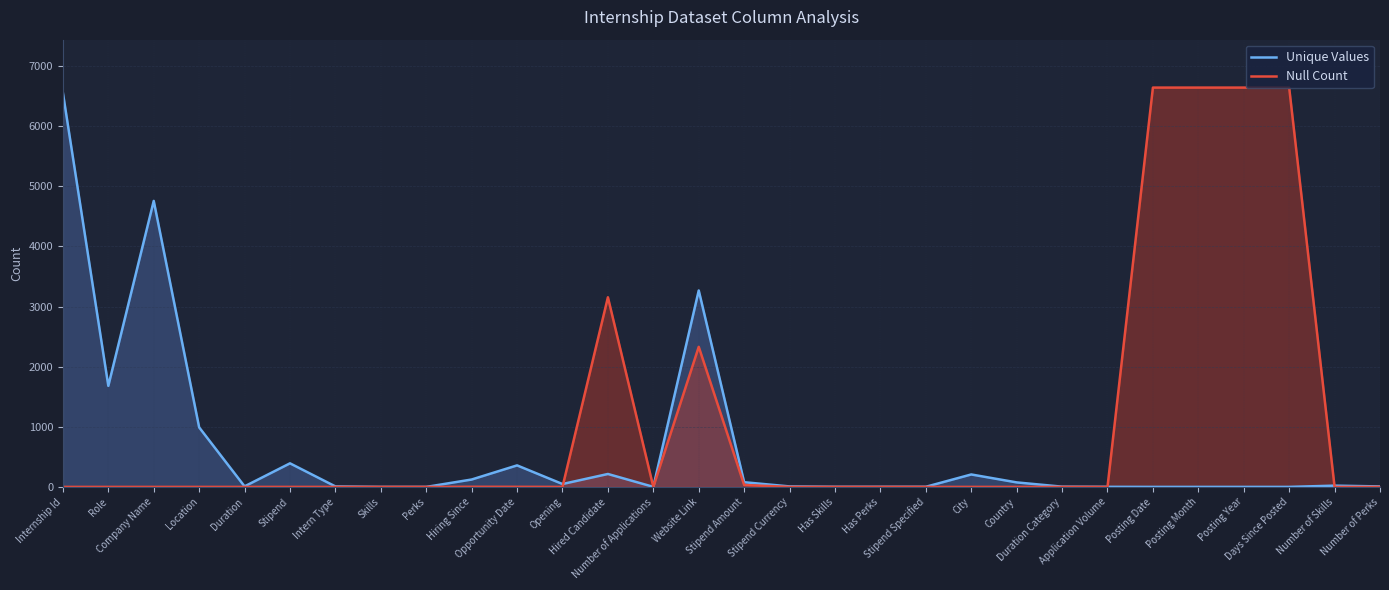

Is the value of Null Count at Hiring Since greater than the value of Unique Values at Number of Perks?

No